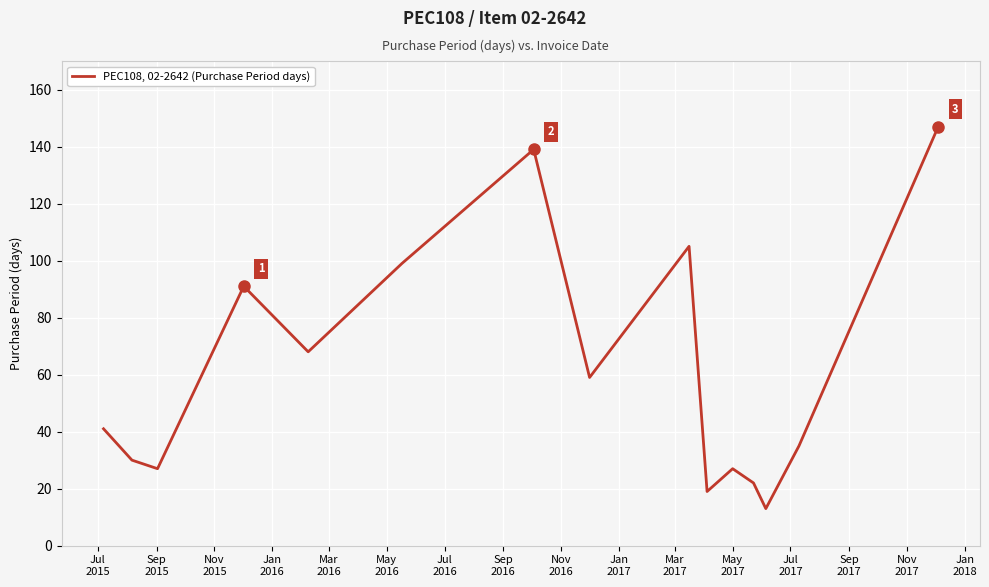

What is the minimum value shown in the chart?

13